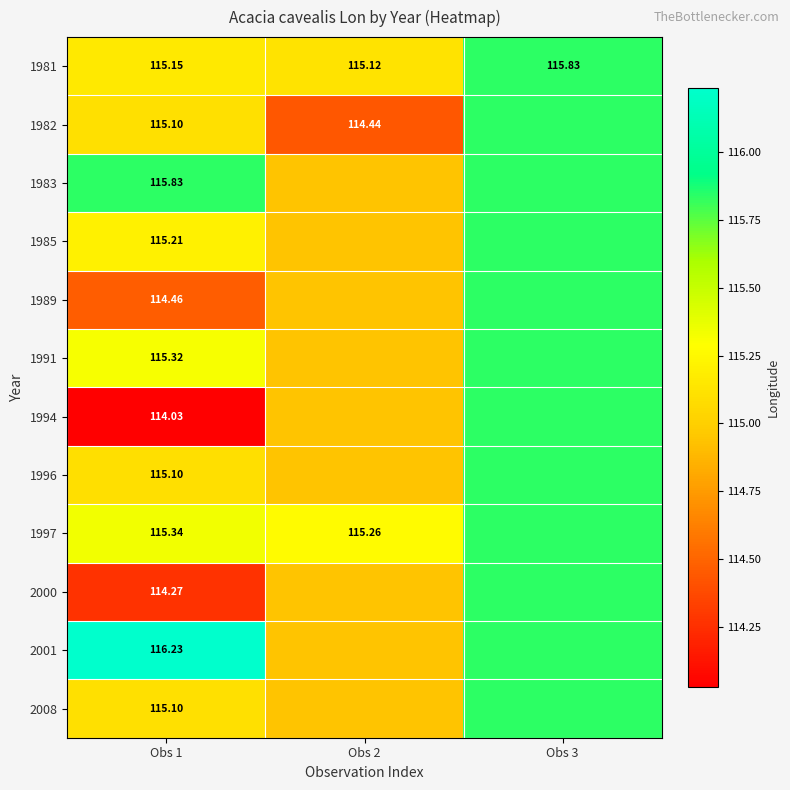

Which has a higher value, Obs 1 or Obs 3?

Obs 3